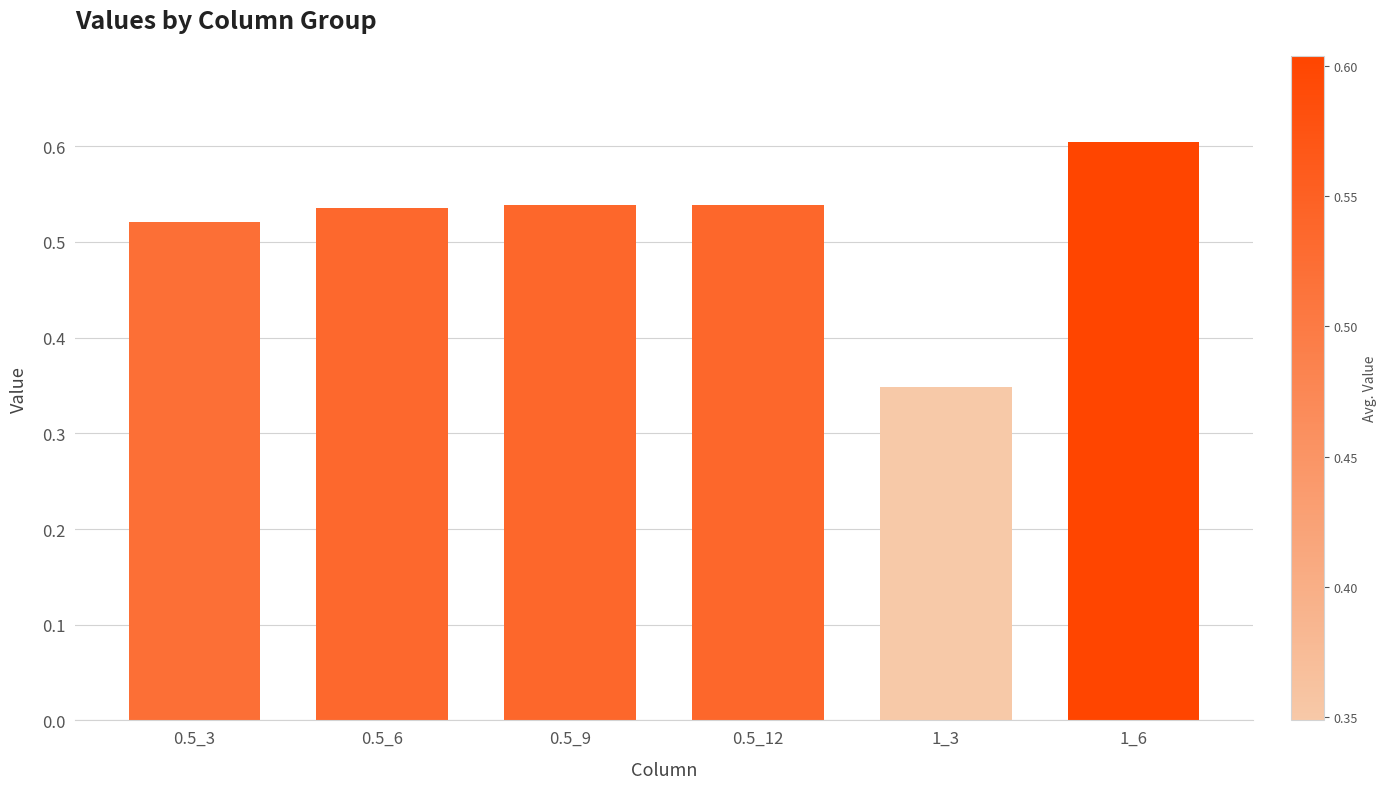

Which label corresponds to the largest value in the chart?

1_6